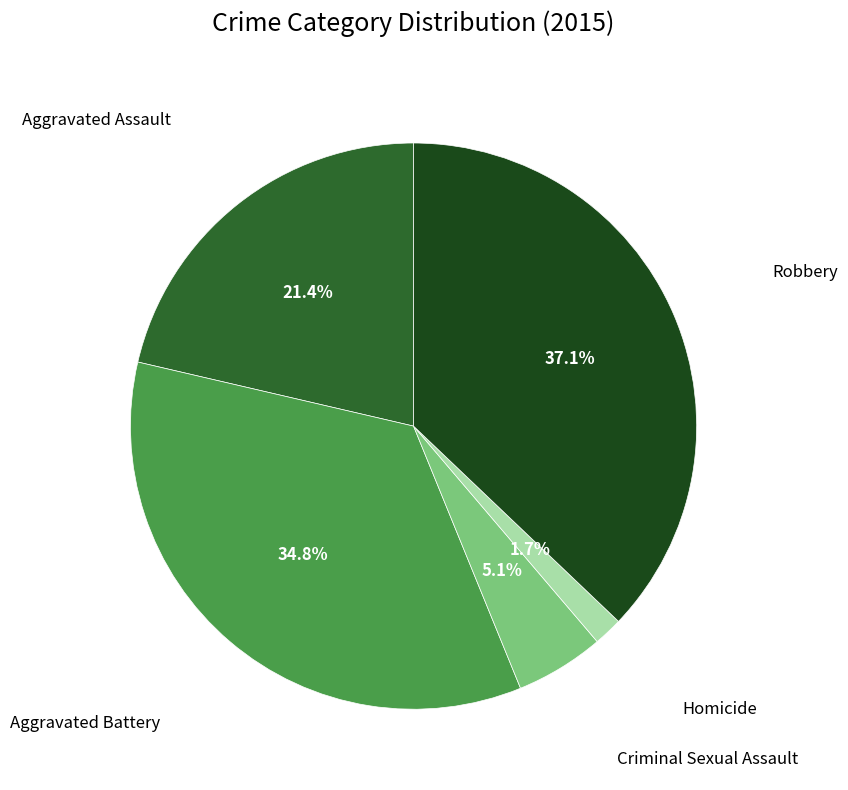

Is there any slice that represents more than half of the pie?

No